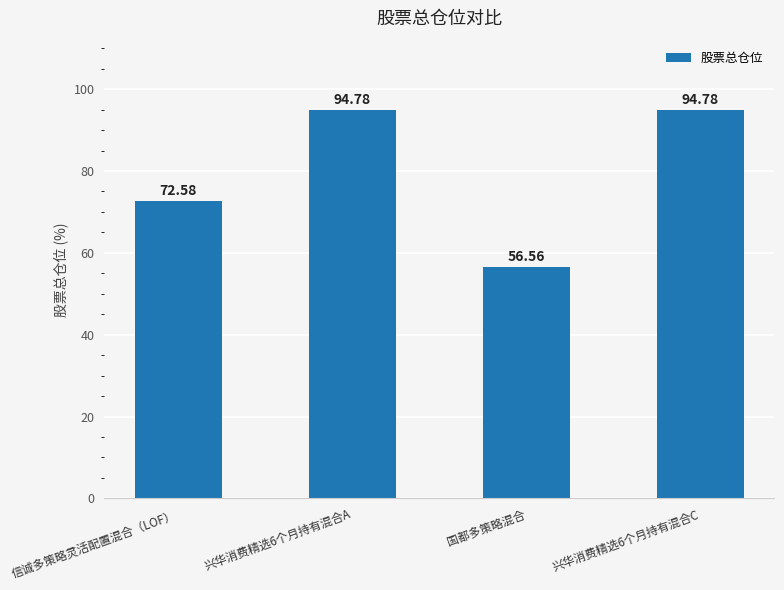

What is the minimum value shown in the chart?

56.6